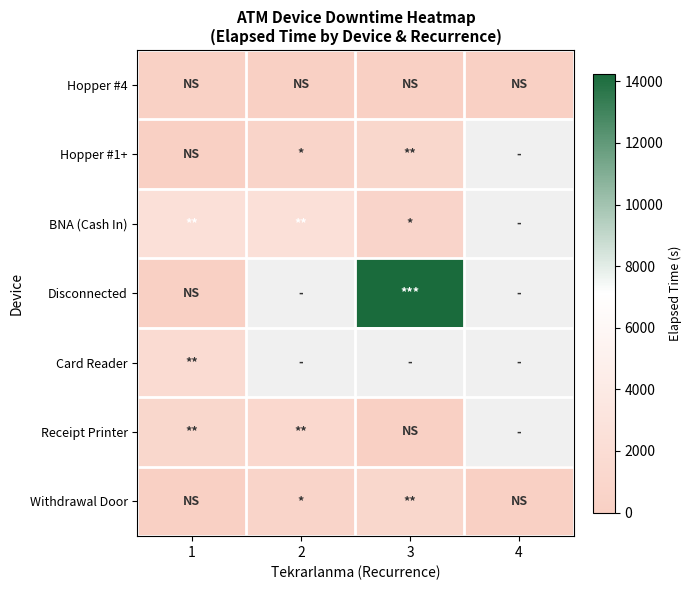

What value does the Receipt Printer series have at 2?

1260.0